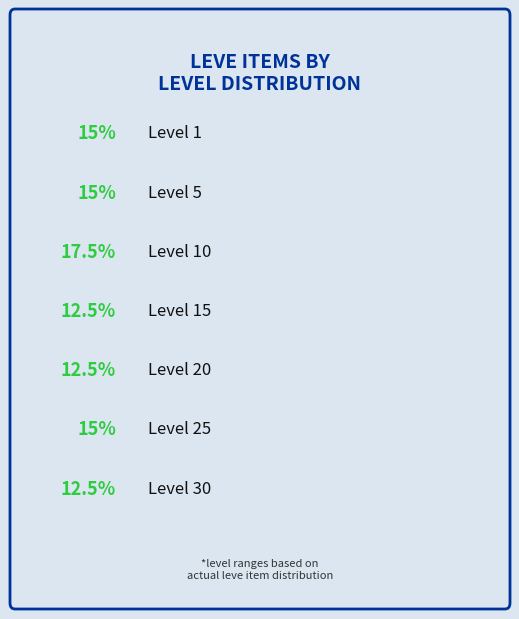

Rank the categories by value from highest to lowest.

Level 10, Level 1, Level 5, Level 25, Level 15, Level 20, Level 30